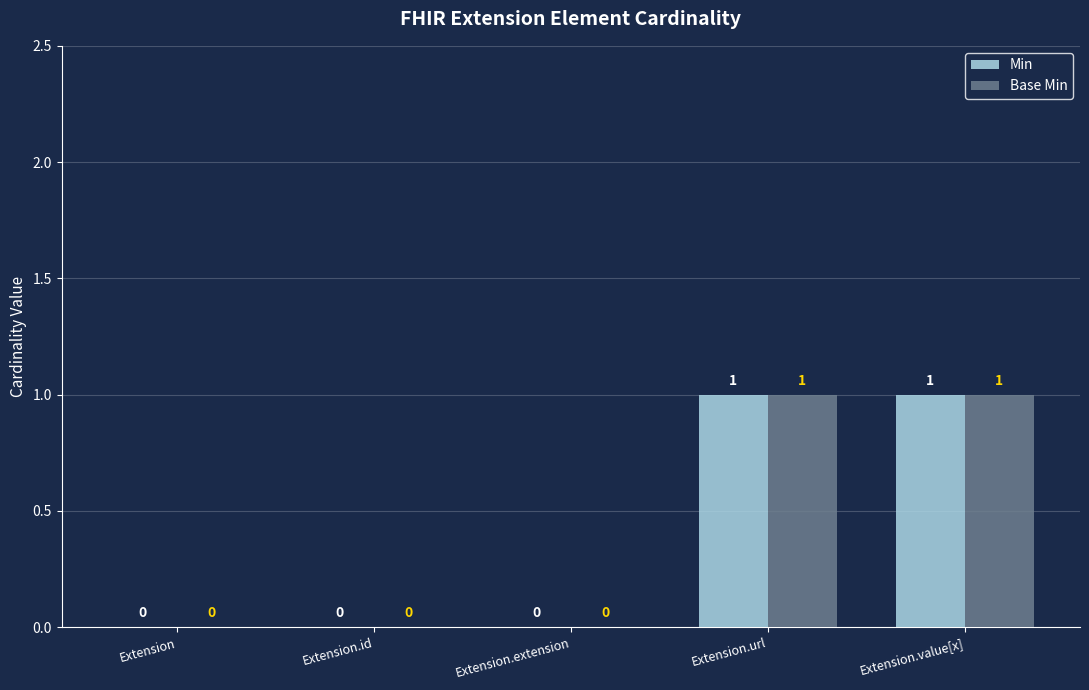

True or false: Min has a value of 0 at Extension.extension.

True